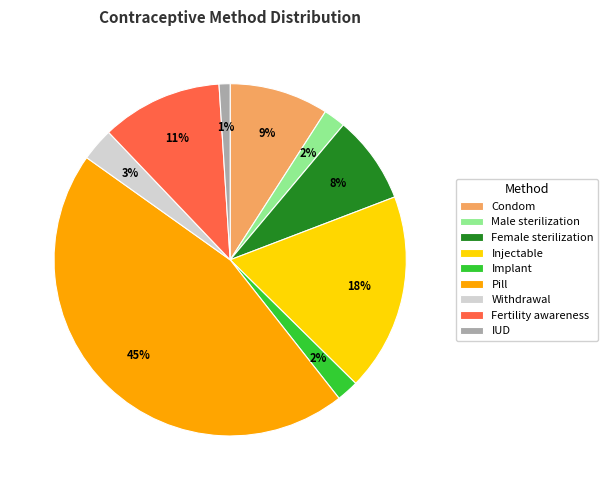

Is the sum of Implant and Condom greater than half?

No